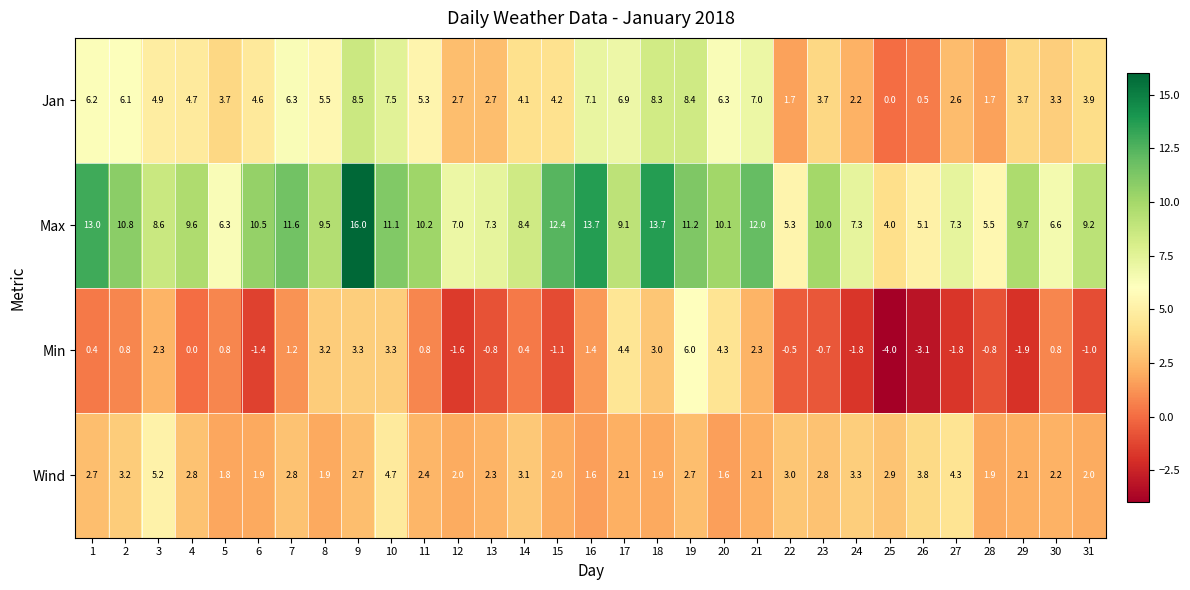

The value of Wind at 23 is 2.8. True or false?

True